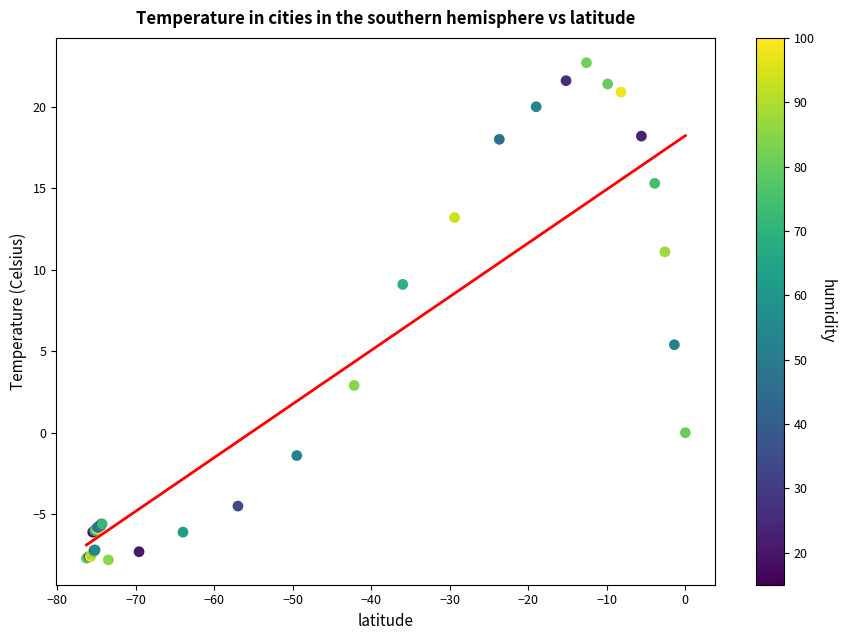

What Y value in the scatter plot is closest to 7?

5.4